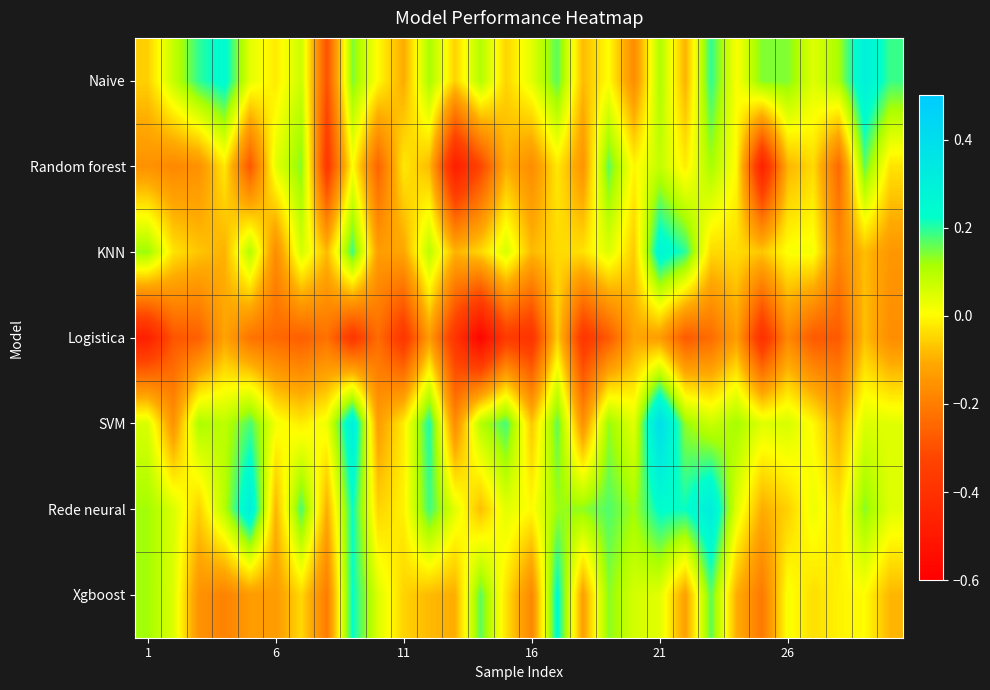

Reading right to left, what are all the values shown in this chart?

Naive: 0.2	0.3	0.1	0.0	0.1	0.1	0.0	0.2	-0.1	0.1	-0.2	0.0	-0.1	0.2	0.0	-0.1	0.1	-0.1	0.1	-0.1	0.0	0.1	-0.3	0.1	-0.0	0.0	0.2	0.2	0.1	-0.1
Random forest: -0.0	0.2	-0.2	-0.0	-0.1	-0.5	-0.0	0.1	-0.0	0.1	-0.0	0.2	-0.1	-0.0	-0.2	-0.1	-0.3	-0.5	-0.1	-0.0	-0.3	0.0	-0.4	0.1	0.0	-0.3	-0.0	-0.2	-0.2	-0.2
KNN: -0.1	-0.1	-0.2	0.0	0.0	-0.1	-0.0	-0.0	0.2	0.3	-0.1	0.0	-0.0	-0.0	-0.1	0.1	-0.0	-0.1	0.1	-0.1	-0.1	0.2	-0.1	0.1	-0.2	0.1	-0.1	-0.1	-0.0	0.1
Logistica: -0.2	-0.1	-0.3	-0.3	-0.2	-0.4	-0.1	-0.2	-0.3	-0.1	-0.1	-0.3	-0.4	-0.1	-0.4	-0.4	-0.6	-0.4	-0.1	-0.4	-0.2	-0.4	-0.2	-0.3	-0.2	-0.2	-0.1	-0.3	-0.3	-0.5
SVM: 0.0	0.0	-0.1	-0.0	0.1	0.0	0.1	0.1	0.1	0.4	0.0	0.1	-0.2	0.2	-0.1	0.2	0.1	-0.2	0.2	-0.0	-0.1	0.3	0.0	-0.0	0.0	0.2	0.1	0.1	-0.2	0.1
Rede neural: 0.0	0.1	-0.0	0.0	-0.1	-0.1	0.0	0.3	0.2	0.2	0.1	0.2	0.1	0.1	0.0	0.0	-0.1	0.0	0.2	-0.0	-0.1	0.2	-0.1	0.2	-0.1	0.3	0.1	-0.1	0.1	0.1
Xgboost: -0.1	0.0	-0.0	-0.0	0.0	-0.2	-0.1	0.2	-0.1	0.0	0.1	0.1	-0.1	0.2	-0.2	-0.0	0.2	-0.1	-0.1	-0.1	0.0	0.2	-0.2	-0.0	-0.1	-0.1	-0.2	-0.2	0.0	0.1